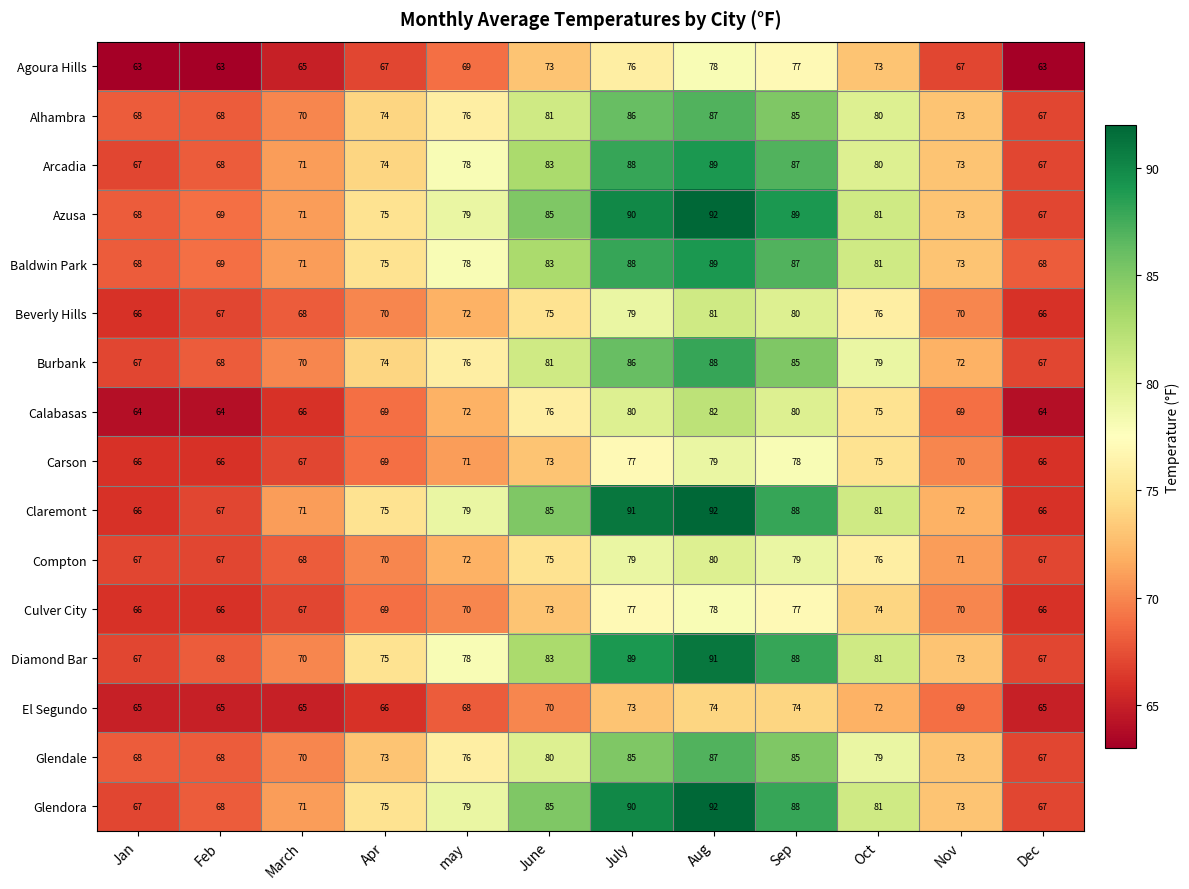

What is the greatest value displayed?

92